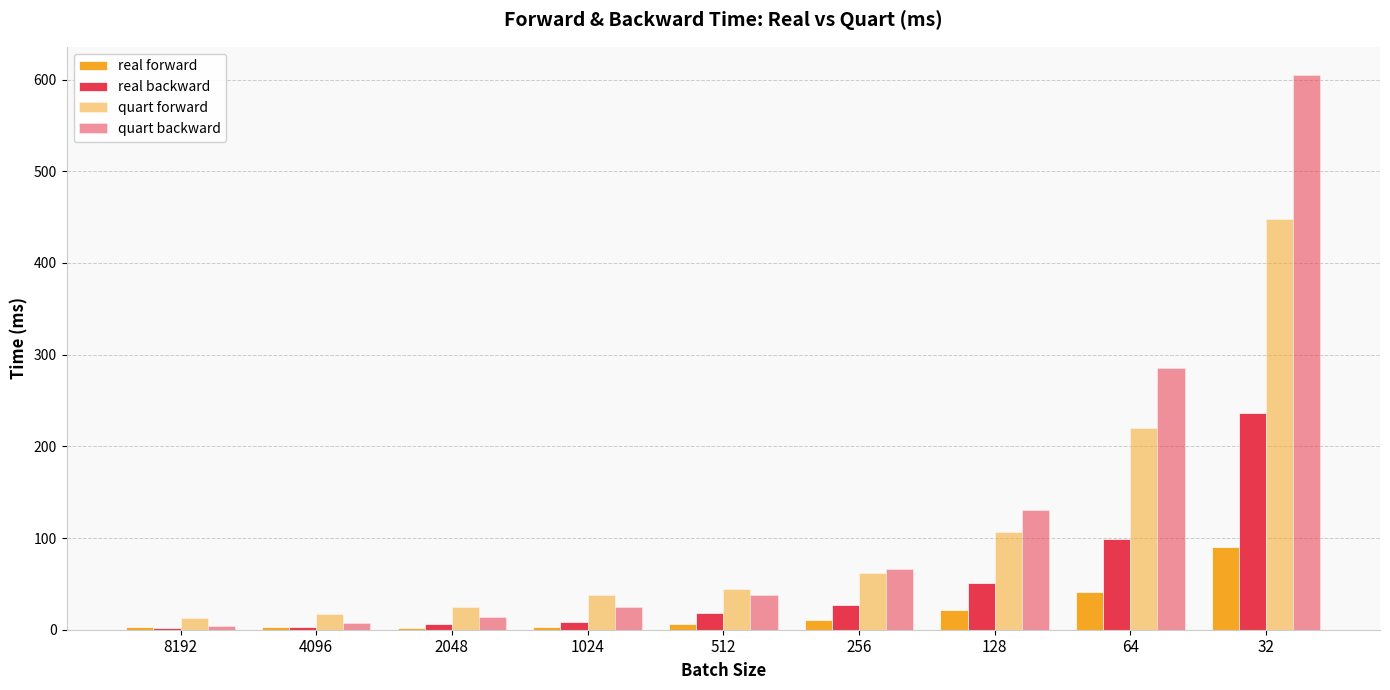

Which category has the highest value in the real forward series?

32